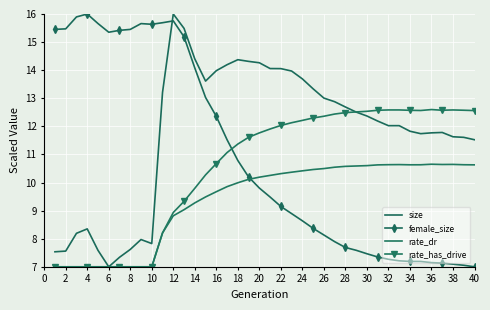

Rank the series by their average value, from highest to lowest.

size, female_size, rate_has_drive, rate_dr